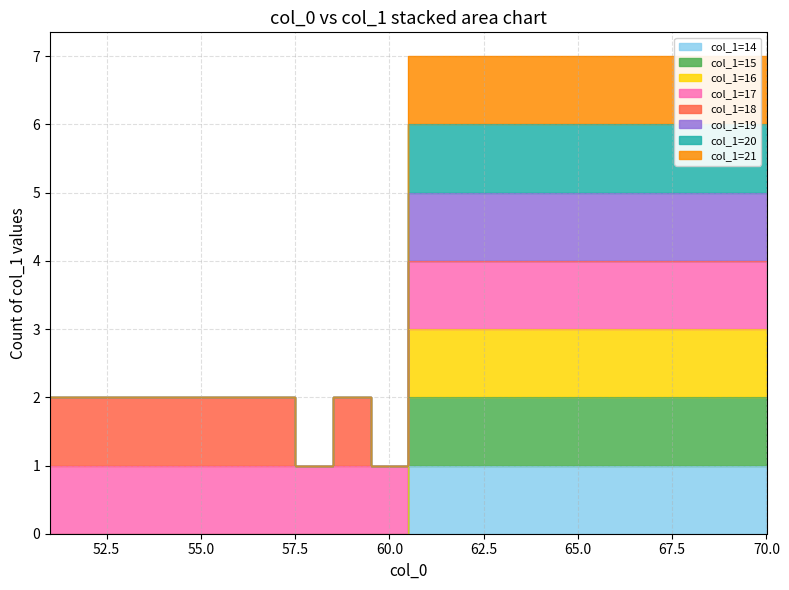

List the labels in order of value, largest first.

61, 62, 63, 64, 65, 66, 67, 68, 69, 70, 51, 52, 53, 54, 55, 56, 57, 59, 58, 60